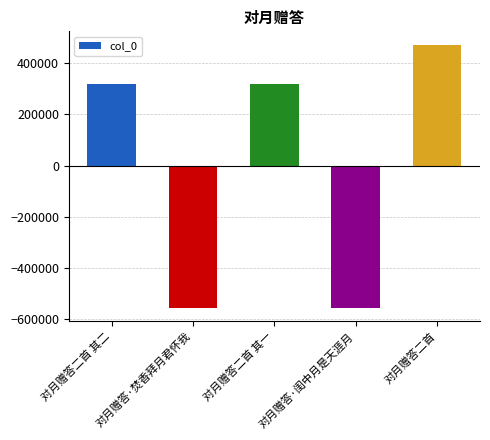

What is the change in value from 对月赠答·焚香拜月君怀我 to 对月赠答二首 其一?

+875975.0